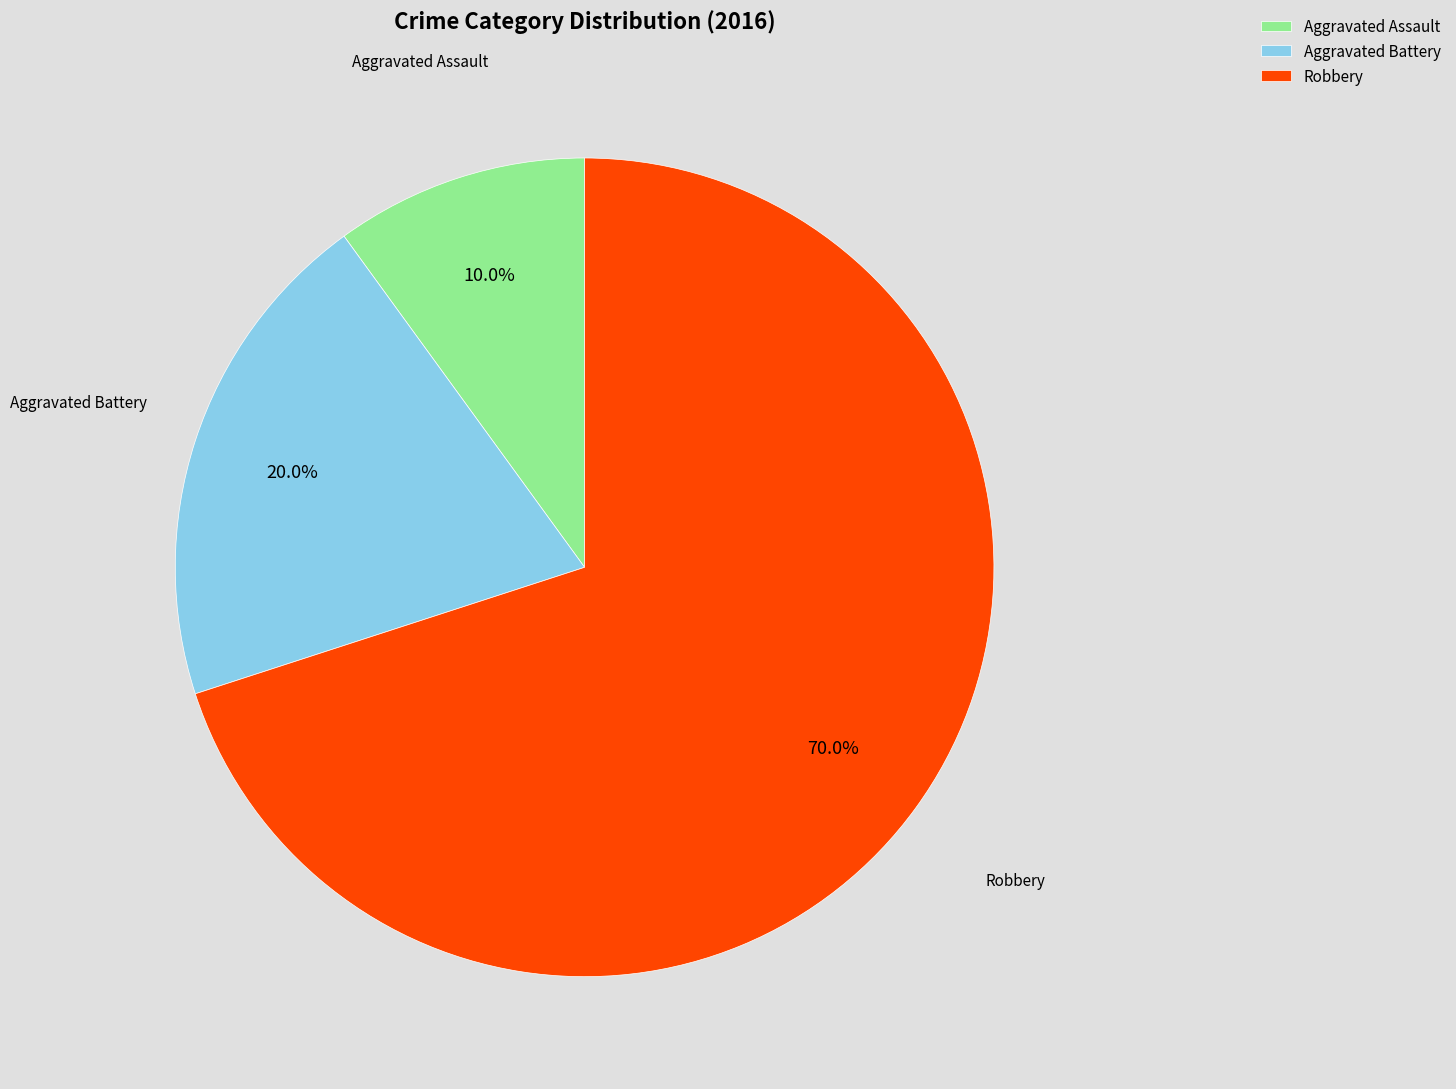

Which category accounts for the majority?

Robbery